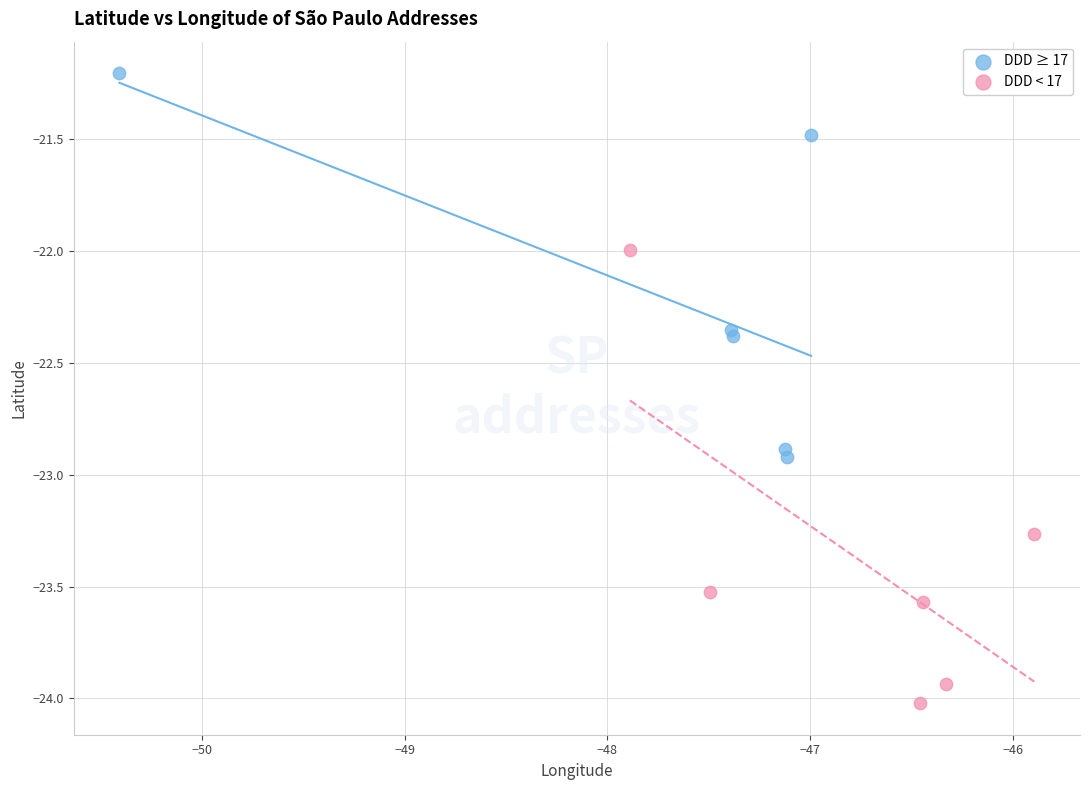

Which series contains the lowest Y value?

DDD < 17